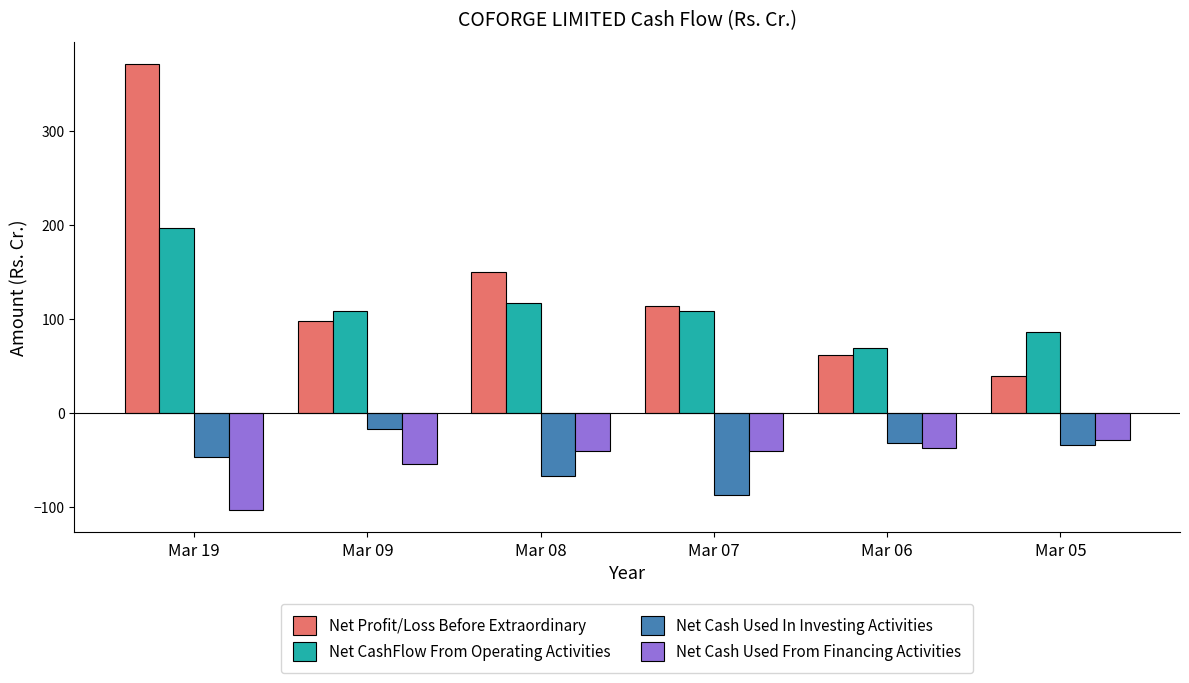

What is the difference between the Net CashFlow From Operating Activities values at Mar 19 and Mar 09?

87.8